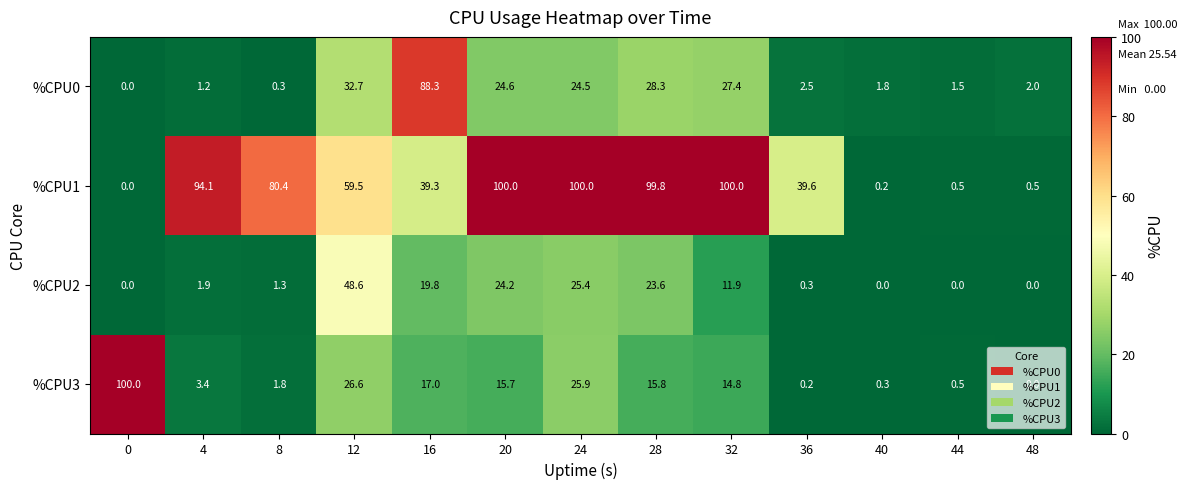

At which category is the sum across all series the highest?

24